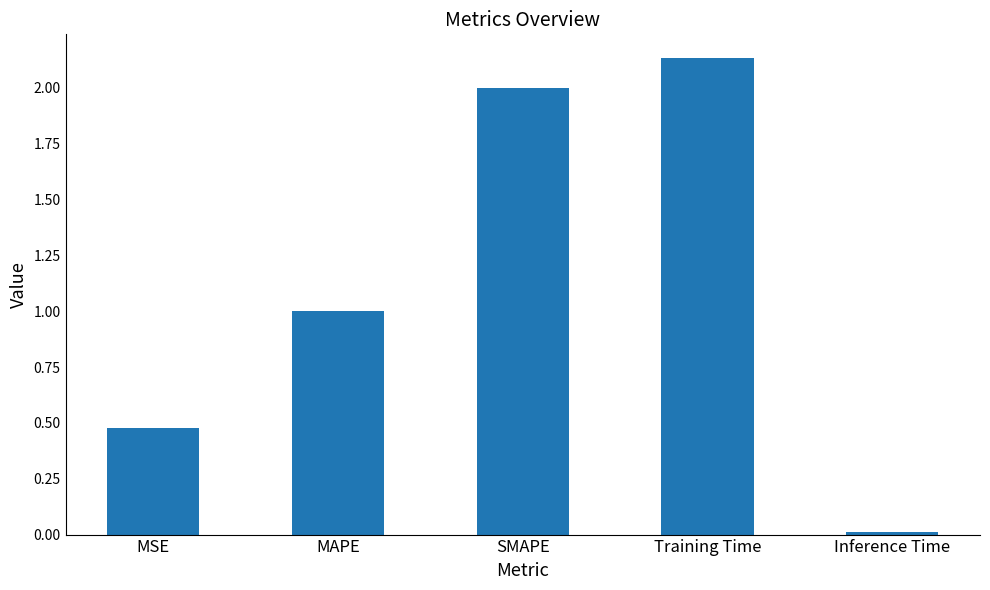

True or false: the data shows 0.0 at Inference Time.

True